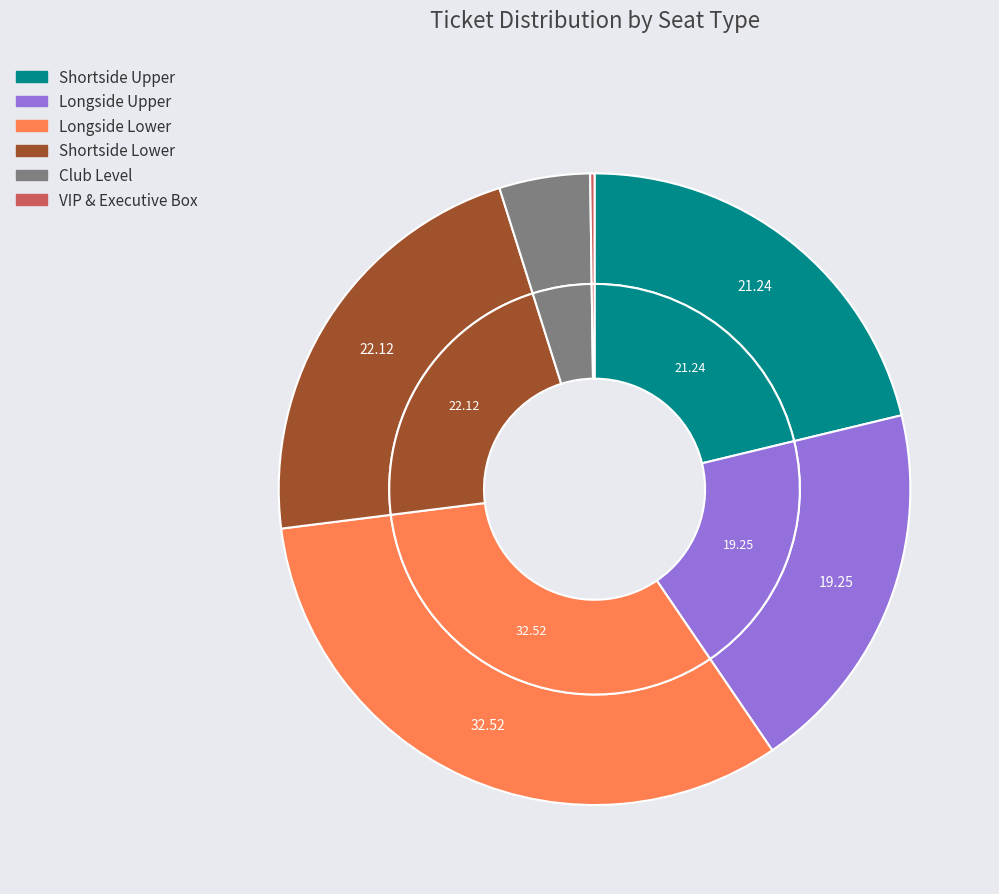

What portion of the pie excludes VIP & Executive Box?

99.8%